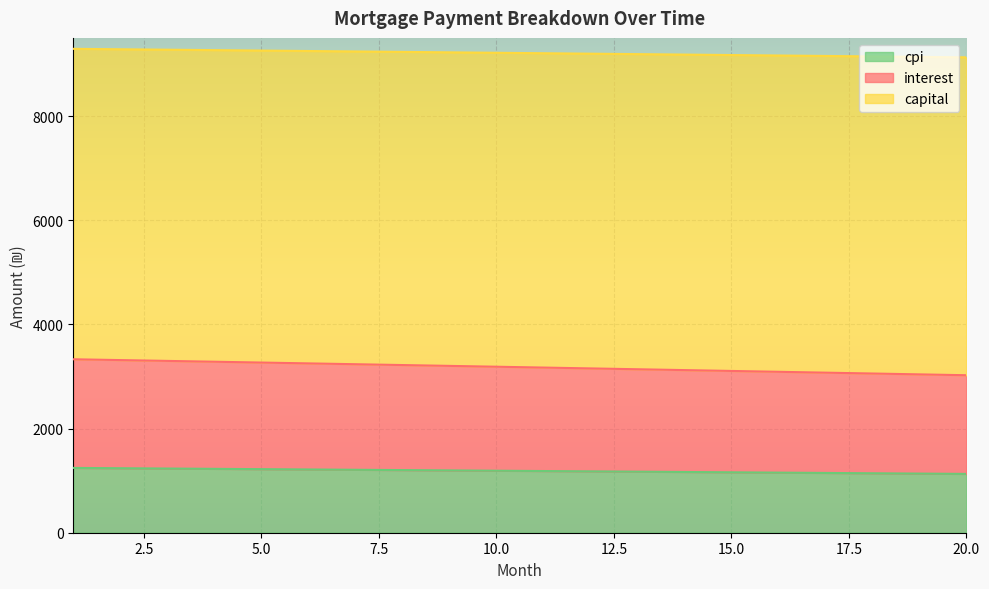

True or false: cpi and capital cross at least once.

False